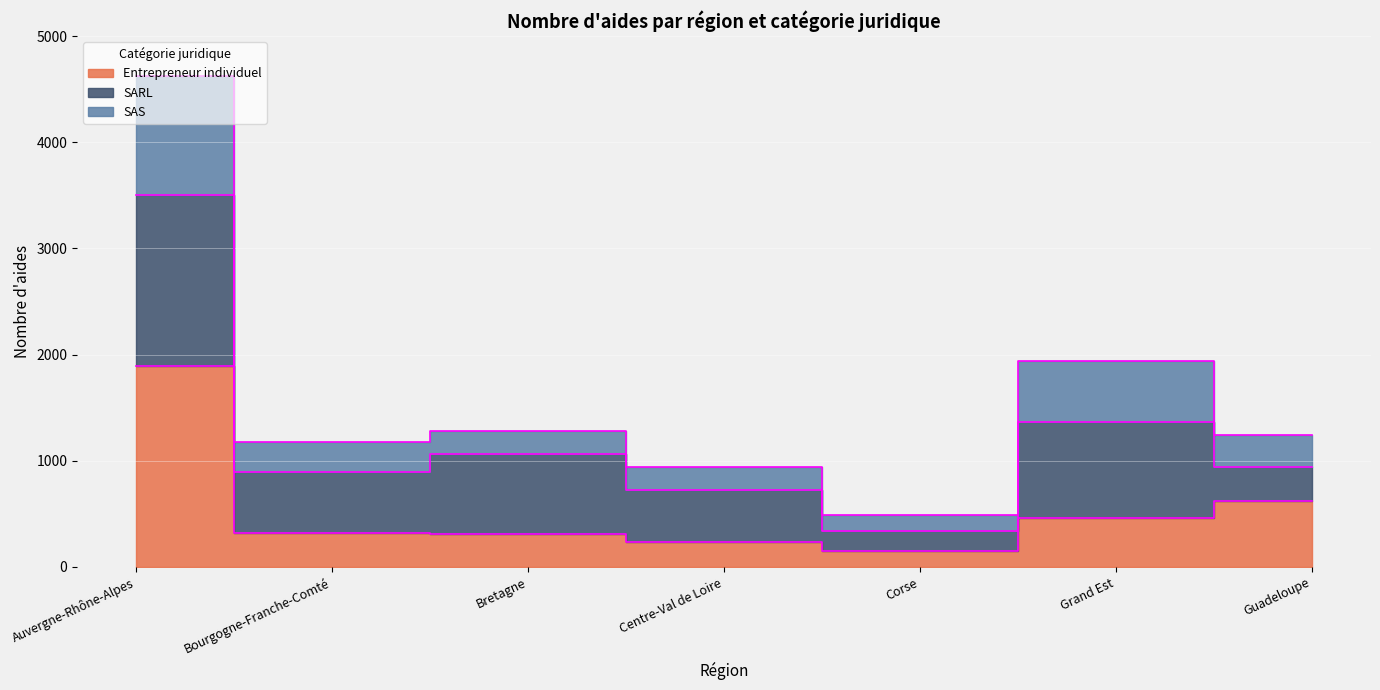

What position from the right is Bretagne?

5